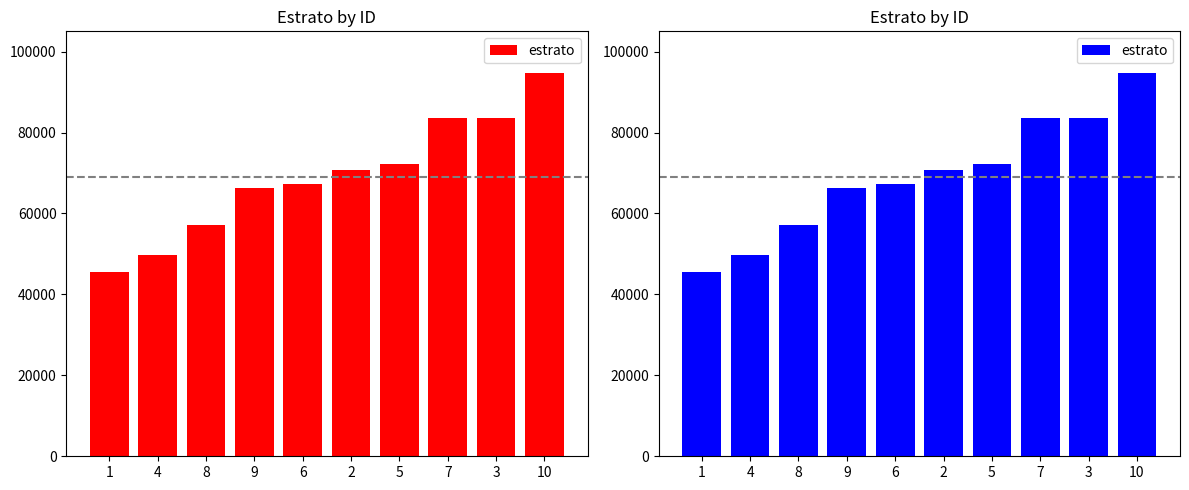

Does the chart contain any negative values?

No